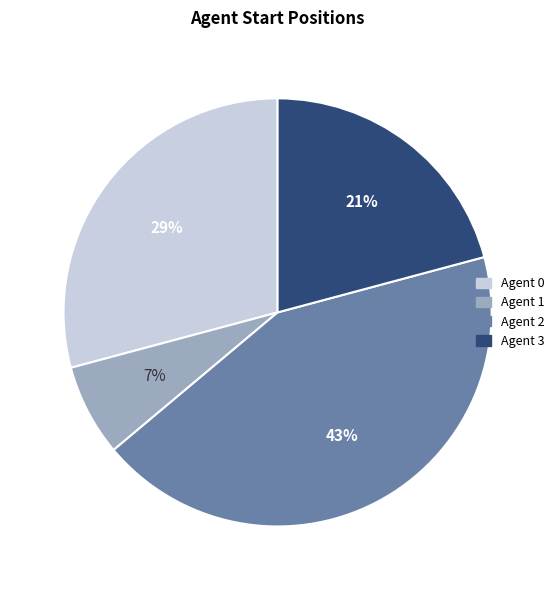

How many segments does this pie chart have?

4